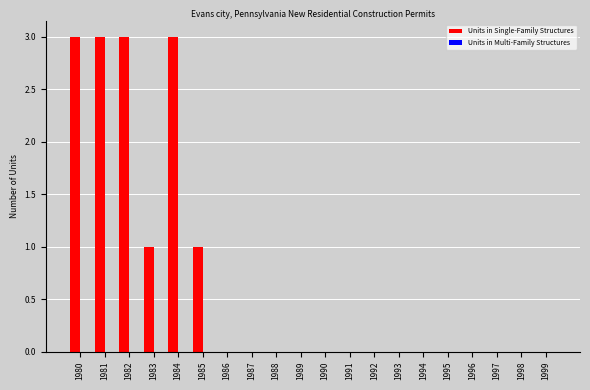

Is it true that the value at 1999 is 0?

True